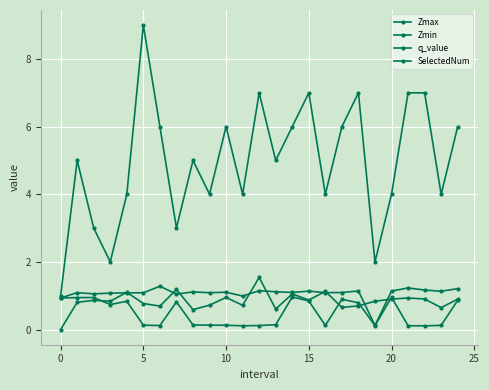

How many positive values does the q_value series have?

24